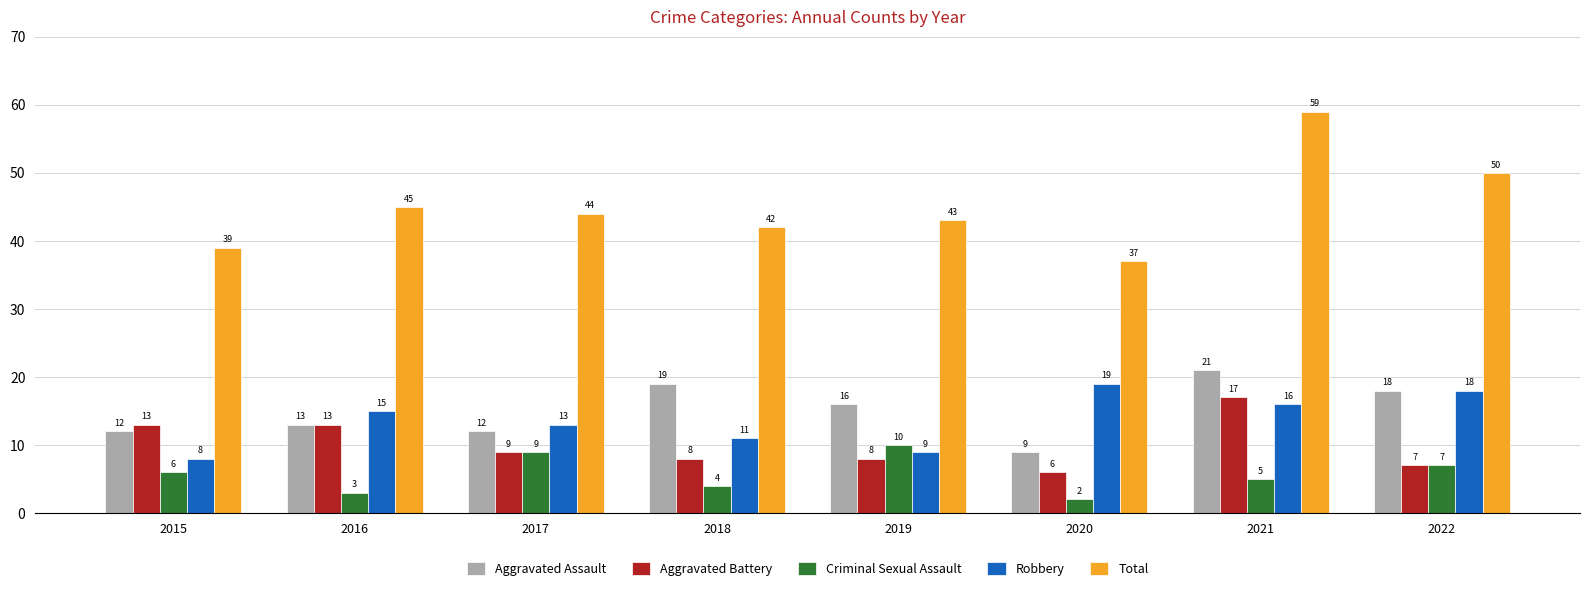

How many bars are there in each group?

5